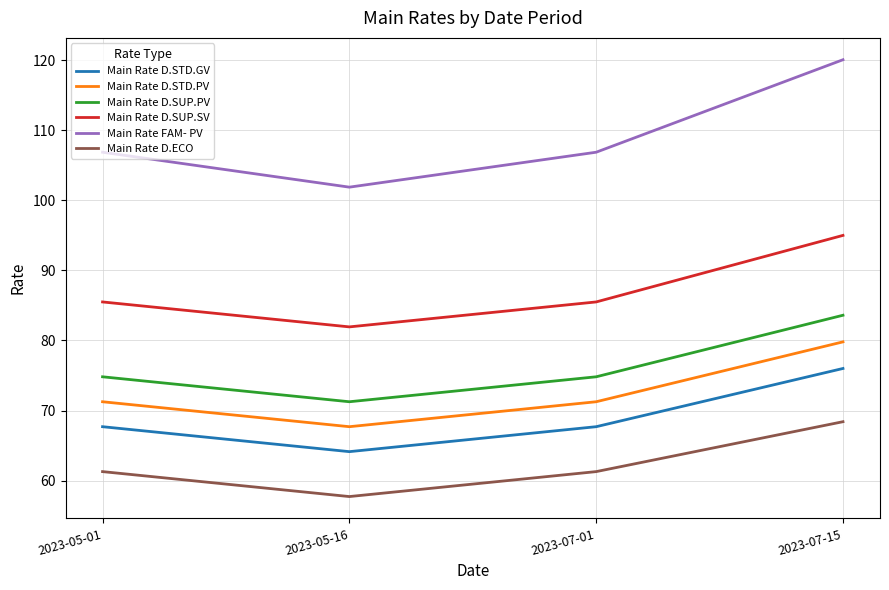

What is the approximate value of Main Rate D.SUP.SV at 2023-07-01?

85.5